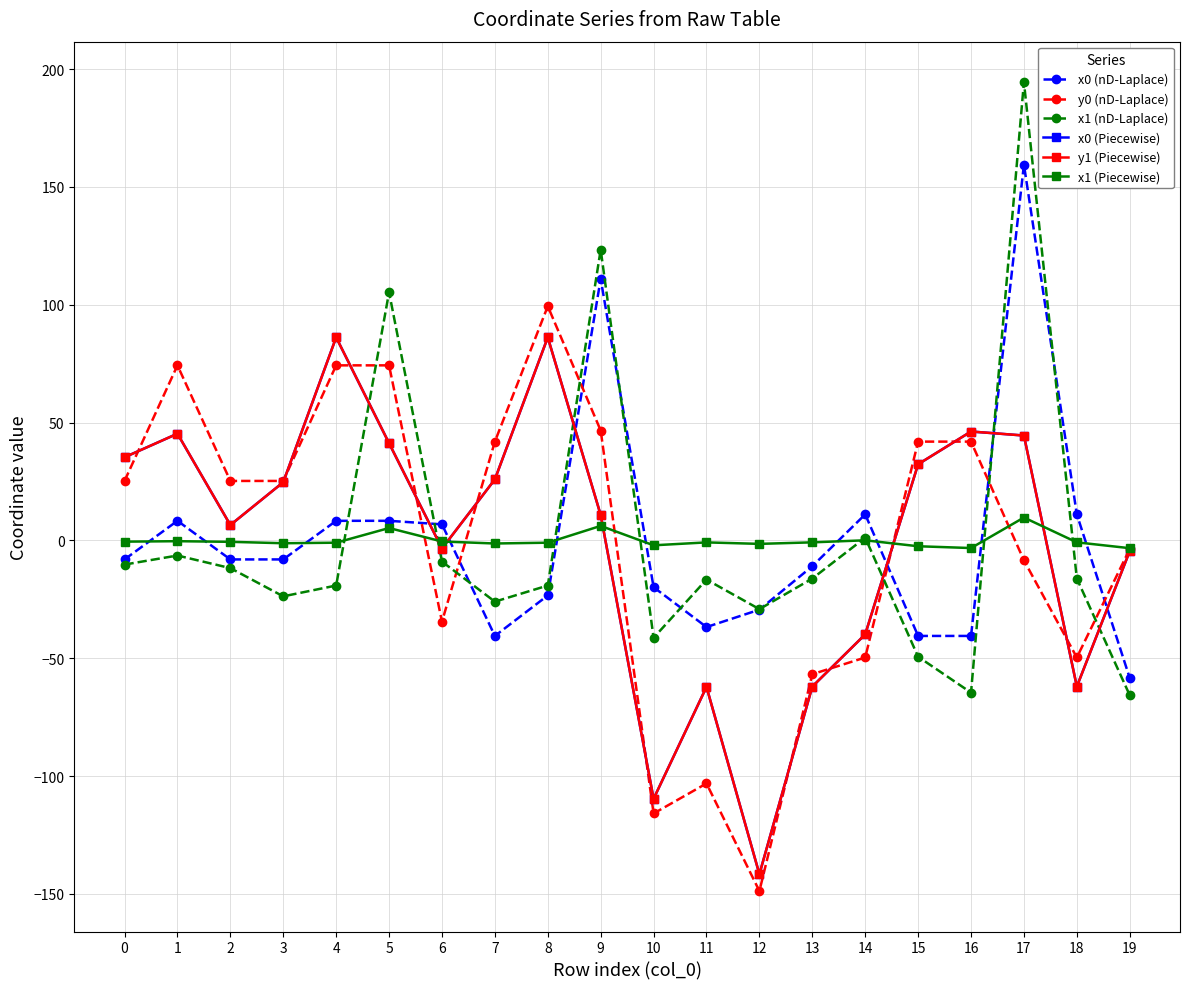

Is this an area chart (filled region under the line)?

No